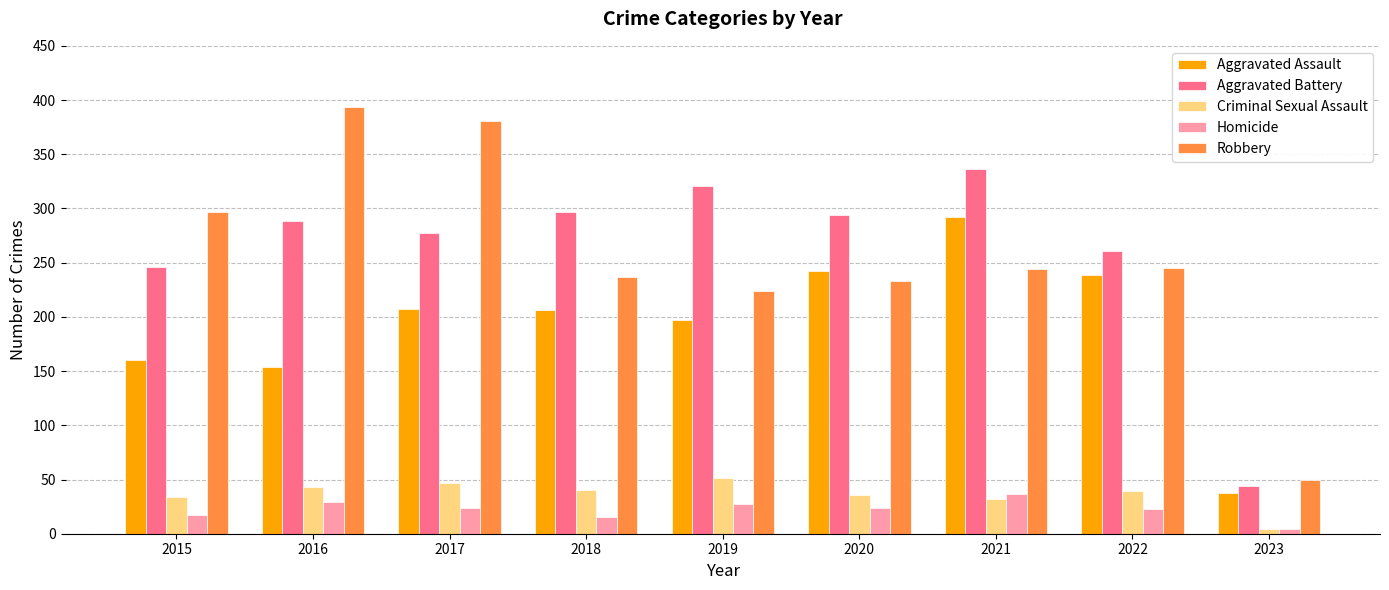

How many groups of bars are there?

9